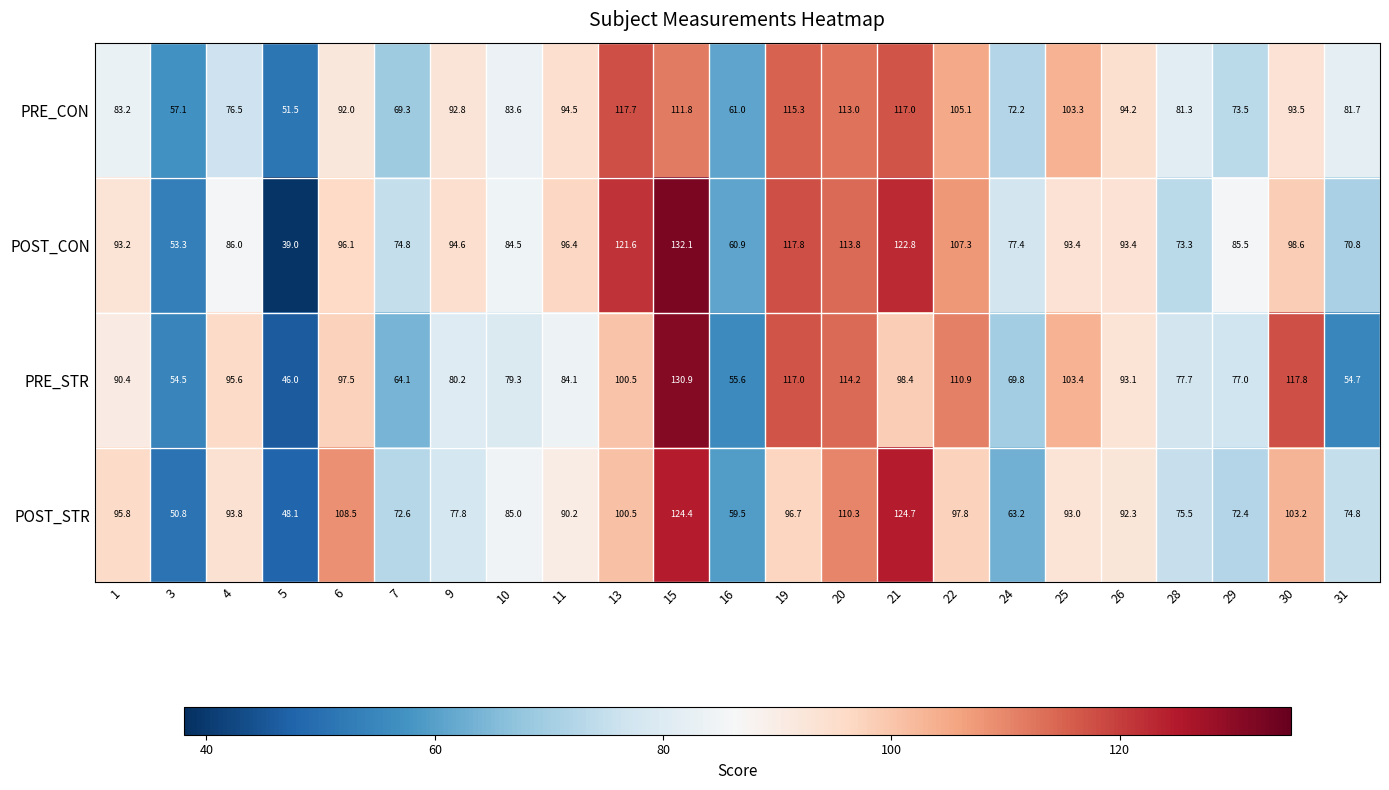

At which category does the chart reach its peak across all series?

15